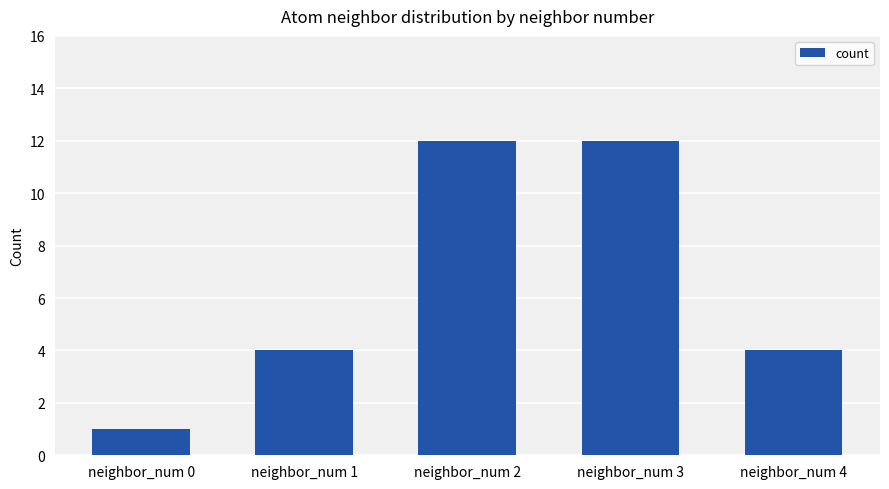

Reading right to left, extract all data points from this chart.

4	12	12	4	1